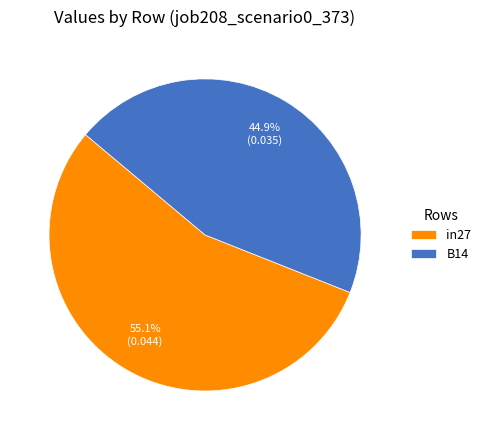

What is the total percentage of in27 and B14?

100.0%